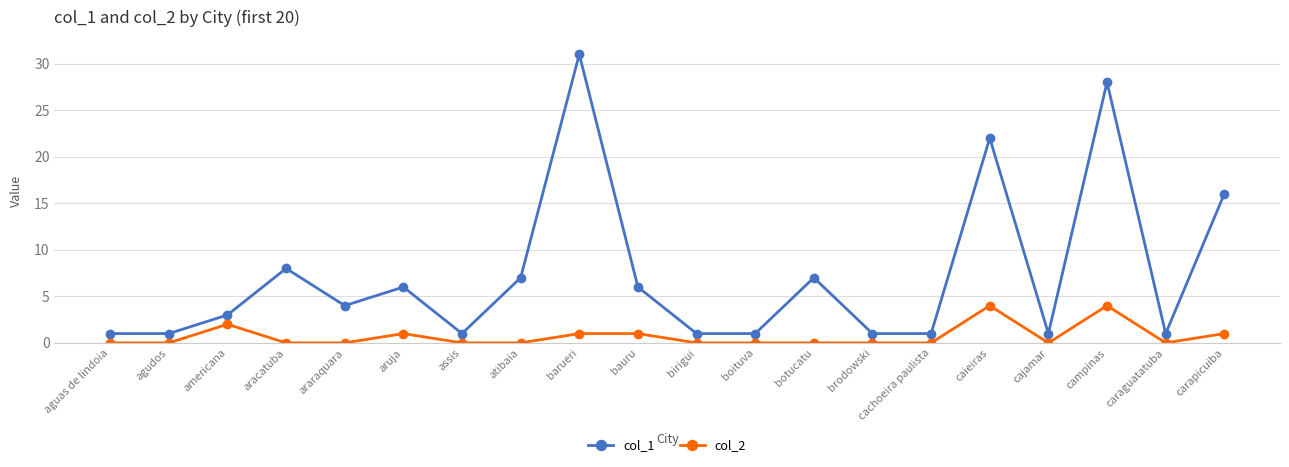

What is the difference between the maximum and second lowest values in the col_2 series?

4